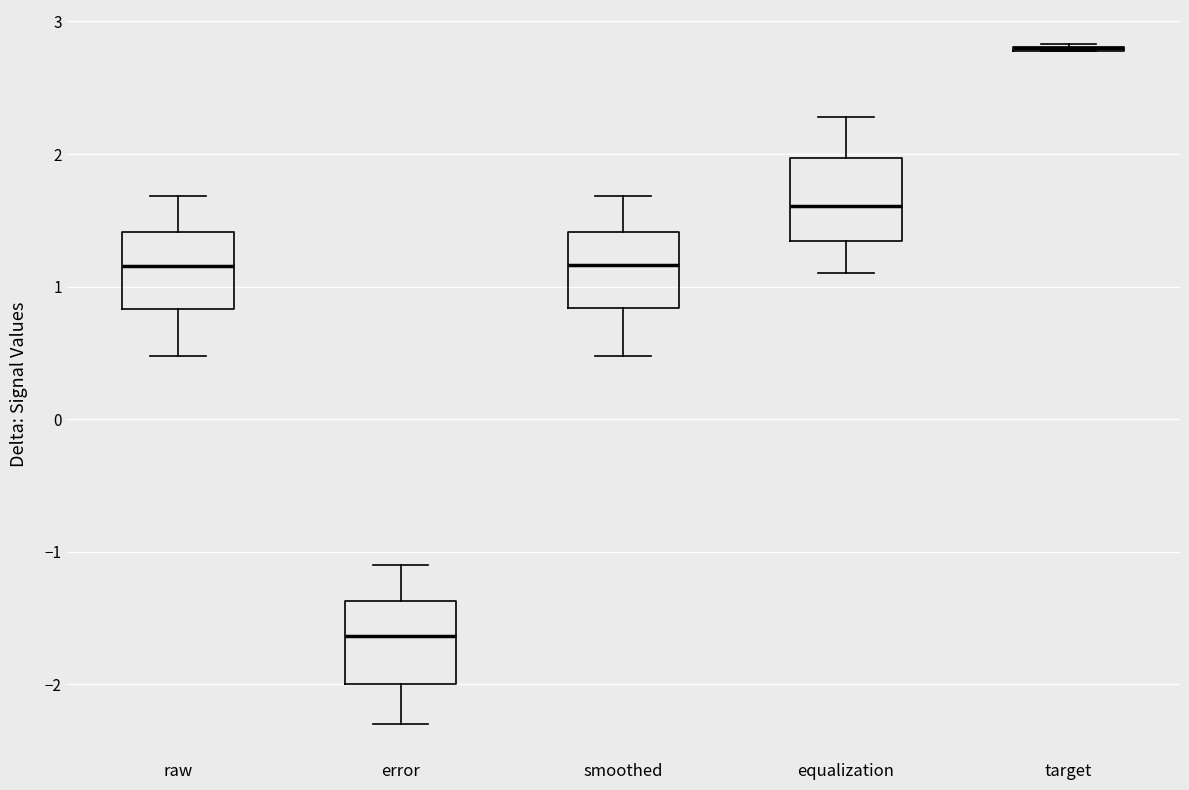

Reading left to right, transcribe this box plot: for each box, give where its median line is, the range the box spans, and where its two whiskers end, as read against the y-axis. The values are not printed on the chart, so give them approximately, as read against the axis.

raw: median 1.2, box 0.8 to 1.4, whiskers 0.5 to 1.7
error: median -1.6, box -2.0 to -1.4, whiskers -2.3 to -1.1
smoothed: median 1.2, box 0.8 to 1.4, whiskers 0.5 to 1.7
equalization: median 1.6, box 1.3 to 2.0, whiskers 1.1 to 2.3
target: box collapsed to a line at 2.8, whiskers 2.8 to 2.8